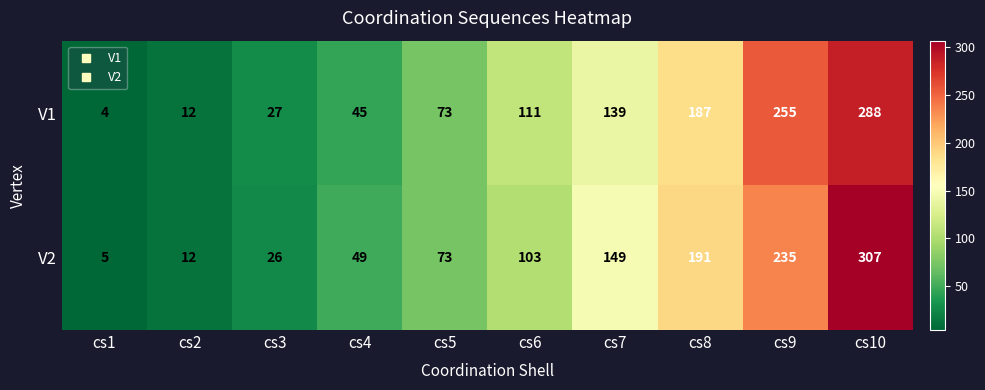

Is it true that V1 equals 383 at cs10?

False